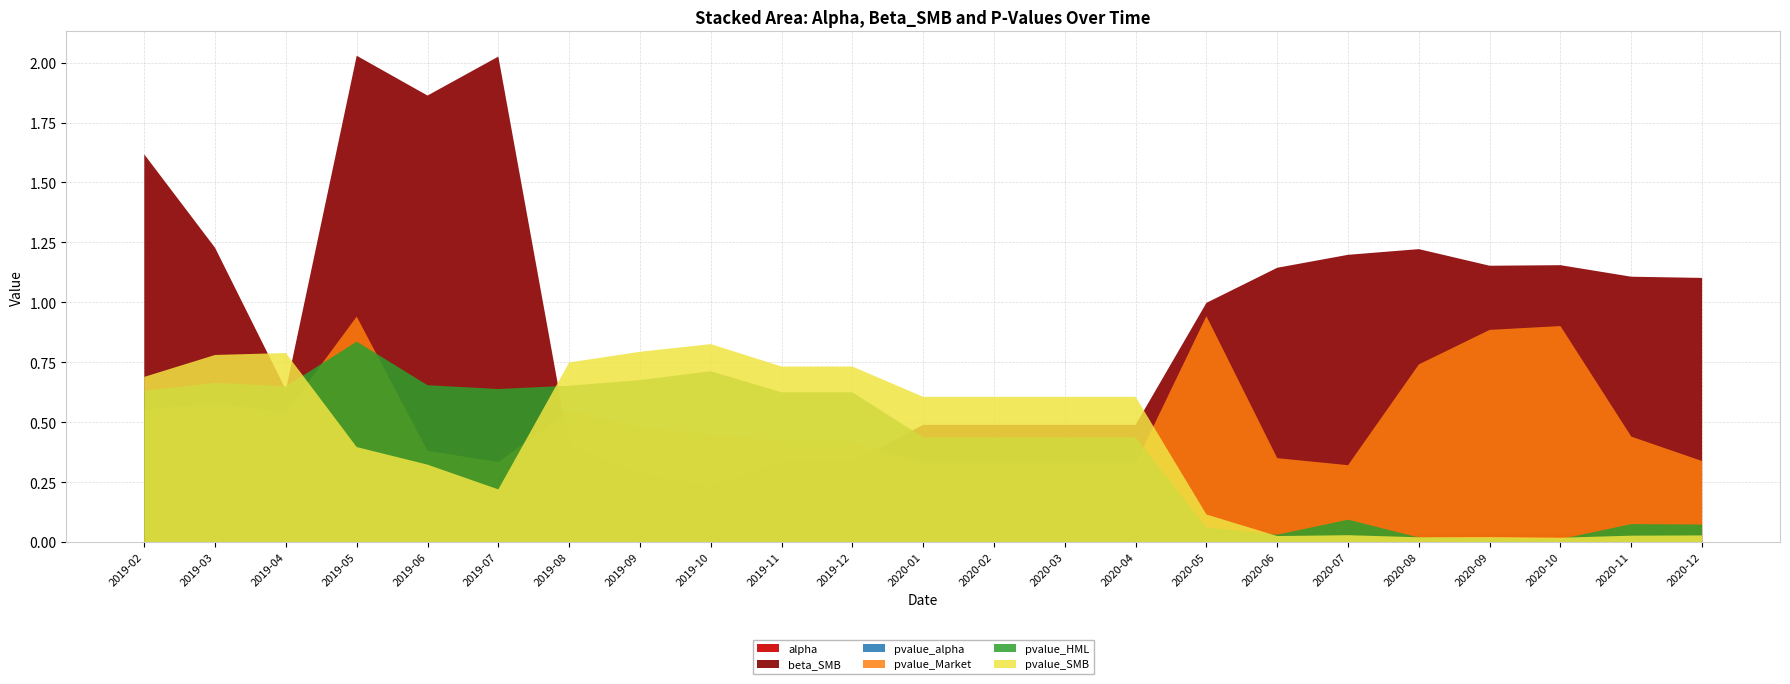

Reading left to right, transcribe all the data shown in this chart.

alpha: 2019-02=0.0	2019-03=0.0	2019-04=0.0	2019-05=0.1	2019-06=0.0	2019-07=0.0	2019-08=0.0	2019-09=0.0	2019-10=0.0	2019-11=0.0	2019-12=0.0	2020-01=0.0	2020-02=0.0	2020-03=0.0	2020-04=0.0	2020-05=0.0	2020-06=0.0	2020-07=0.0	2020-08=0.0	2020-09=0.0	2020-10=0.0	2020-11=0.0	2020-12=0.0
beta_SMB: 2019-02=1.6	2019-03=1.2	2019-04=0.6	2019-05=2.0	2019-06=1.9	2019-07=2.0	2019-08=0.4	2019-09=0.3	2019-10=0.2	2019-11=0.3	2019-12=0.3	2020-01=0.5	2020-02=0.5	2020-03=0.5	2020-04=0.5	2020-05=1.0	2020-06=1.1	2020-07=1.2	2020-08=1.2	2020-09=1.2	2020-10=1.2	2020-11=1.1	2020-12=1.1
pvalue_alpha: 2019-02=0.5	2019-03=0.6	2019-04=0.5	2019-05=0.2	2019-06=0.1	2019-07=0.1	2019-08=0.2	2019-09=0.0	2019-10=0.0	2019-11=0.0	2019-12=0.0	2020-01=0.0	2020-02=0.0	2020-03=0.0	2020-04=0.0	2020-05=0.0	2020-06=0.0	2020-07=0.0	2020-08=0.0	2020-09=0.0	2020-10=0.0	2020-11=0.0	2020-12=0.0
pvalue_Market: 2019-02=0.6	2019-03=0.6	2019-04=0.5	2019-05=0.9	2019-06=0.4	2019-07=0.3	2019-08=0.5	2019-09=0.5	2019-10=0.4	2019-11=0.4	2019-12=0.4	2020-01=0.3	2020-02=0.3	2020-03=0.3	2020-04=0.3	2020-05=0.9	2020-06=0.4	2020-07=0.3	2020-08=0.7	2020-09=0.9	2020-10=0.9	2020-11=0.4	2020-12=0.3
pvalue_HML: 2019-02=0.6	2019-03=0.7	2019-04=0.6	2019-05=0.8	2019-06=0.7	2019-07=0.6	2019-08=0.7	2019-09=0.7	2019-10=0.7	2019-11=0.6	2019-12=0.6	2020-01=0.4	2020-02=0.4	2020-03=0.4	2020-04=0.4	2020-05=0.1	2020-06=0.0	2020-07=0.1	2020-08=0.0	2020-09=0.0	2020-10=0.0	2020-11=0.1	2020-12=0.1
pvalue_SMB: 2019-02=0.7	2019-03=0.8	2019-04=0.8	2019-05=0.4	2019-06=0.3	2019-07=0.2	2019-08=0.7	2019-09=0.8	2019-10=0.8	2019-11=0.7	2019-12=0.7	2020-01=0.6	2020-02=0.6	2020-03=0.6	2020-04=0.6	2020-05=0.1	2020-06=0.0	2020-07=0.0	2020-08=0.0	2020-09=0.0	2020-10=0.0	2020-11=0.0	2020-12=0.0